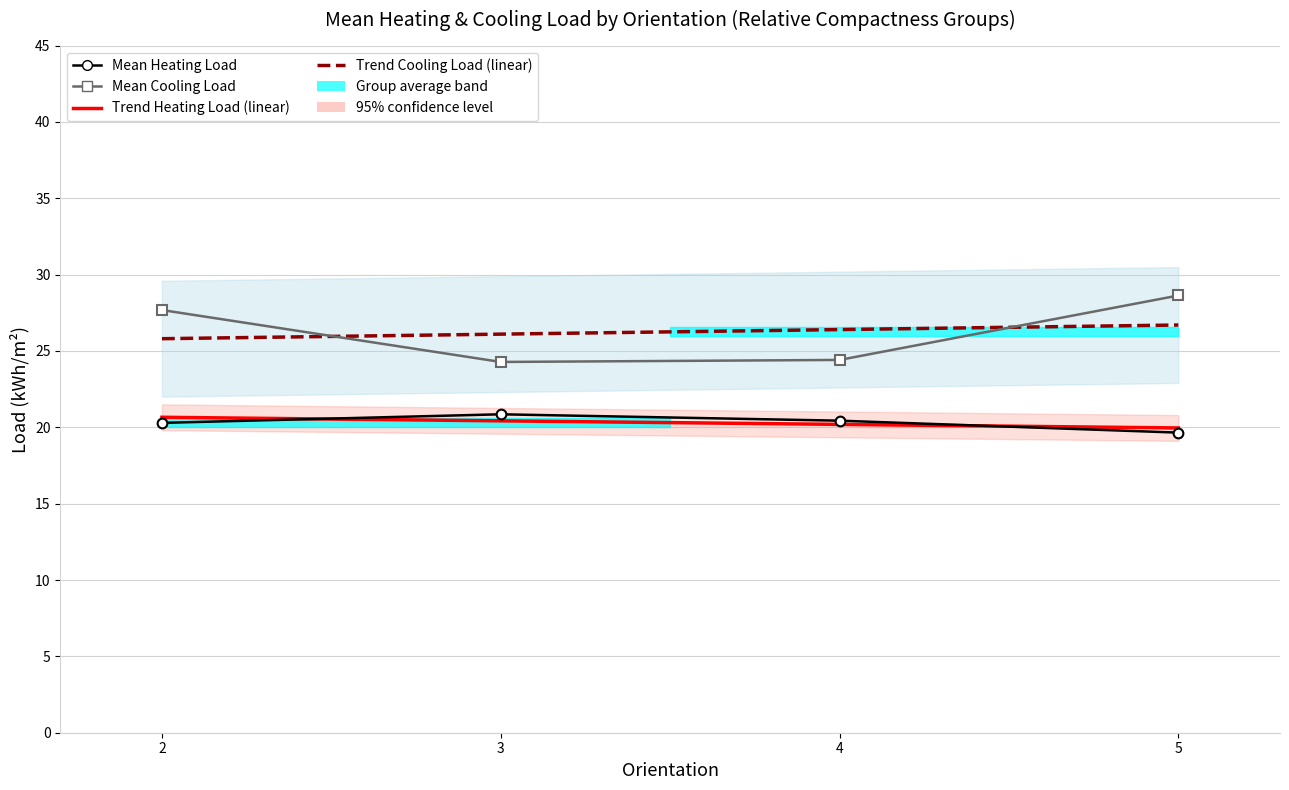

How many data points in Trend Cooling Load are above 26?

3